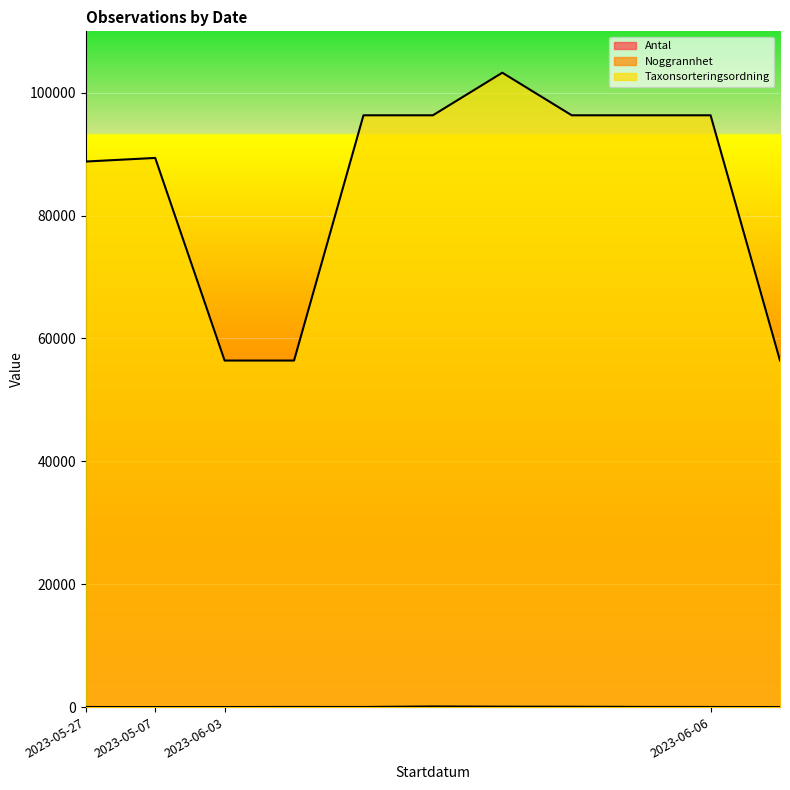

Between 2023-06-03 and 2023-06-03, which is larger?

2023-06-03